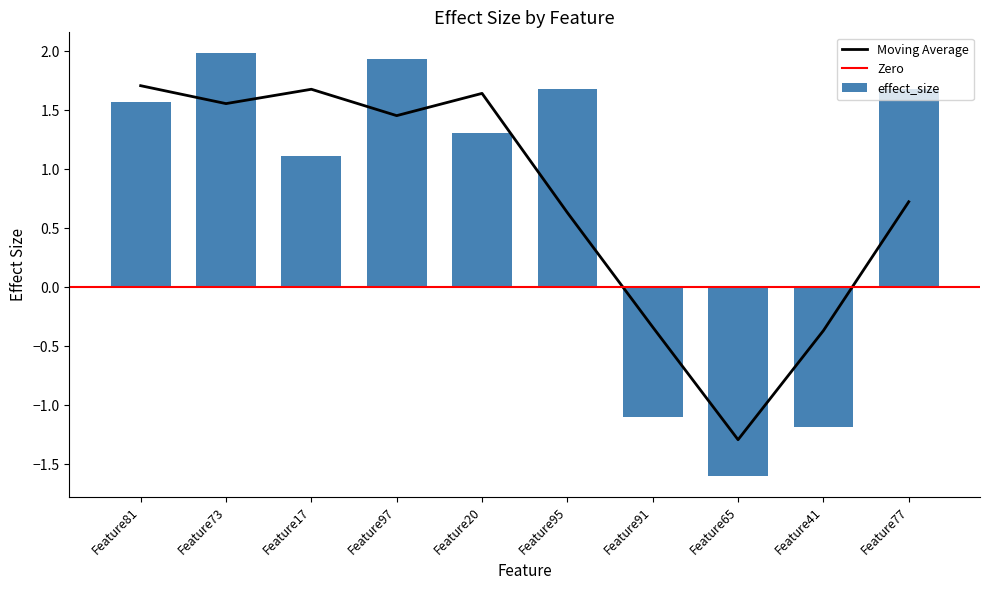

What is the smallest value displayed?

-1.6